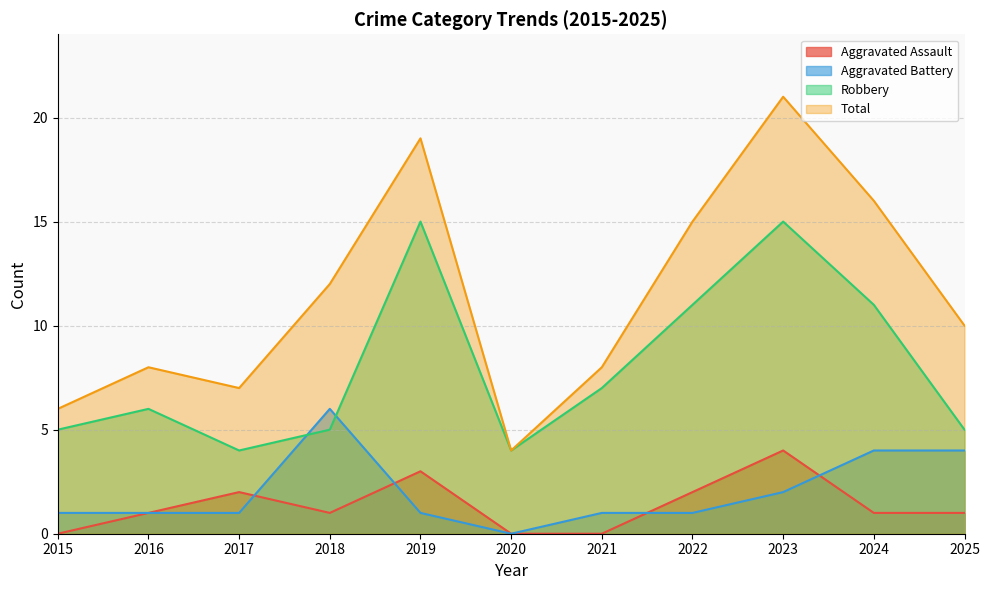

Reading right to left, transcribe all the data shown in this chart.

Aggravated Assault: 1	1	4	2	0	0	3	1	2	1	0
Aggravated Battery: 4	4	2	1	1	0	1	6	1	1	1
Robbery: 5	11	15	11	7	4	15	5	4	6	5
Total: 10	16	21	15	8	4	19	12	7	8	6